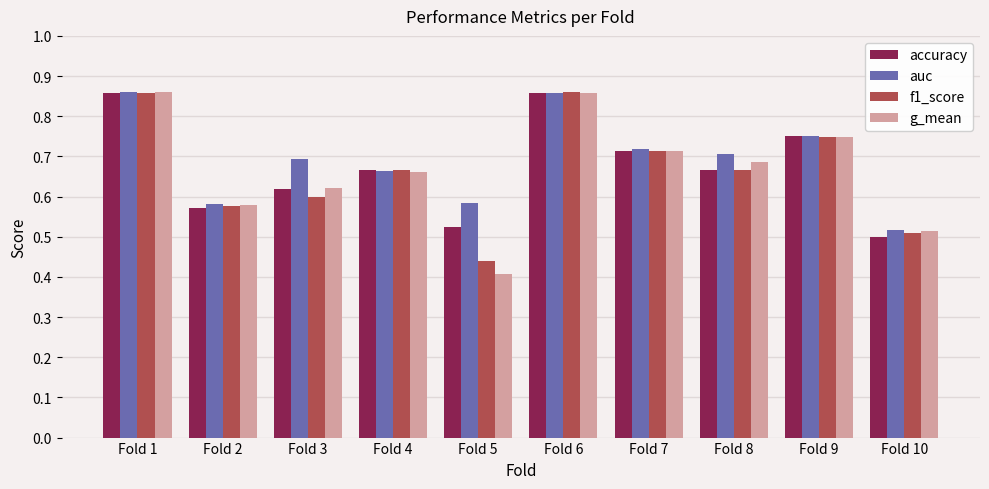

Is it true that f1_score equals 0.5 at Fold 10?

True